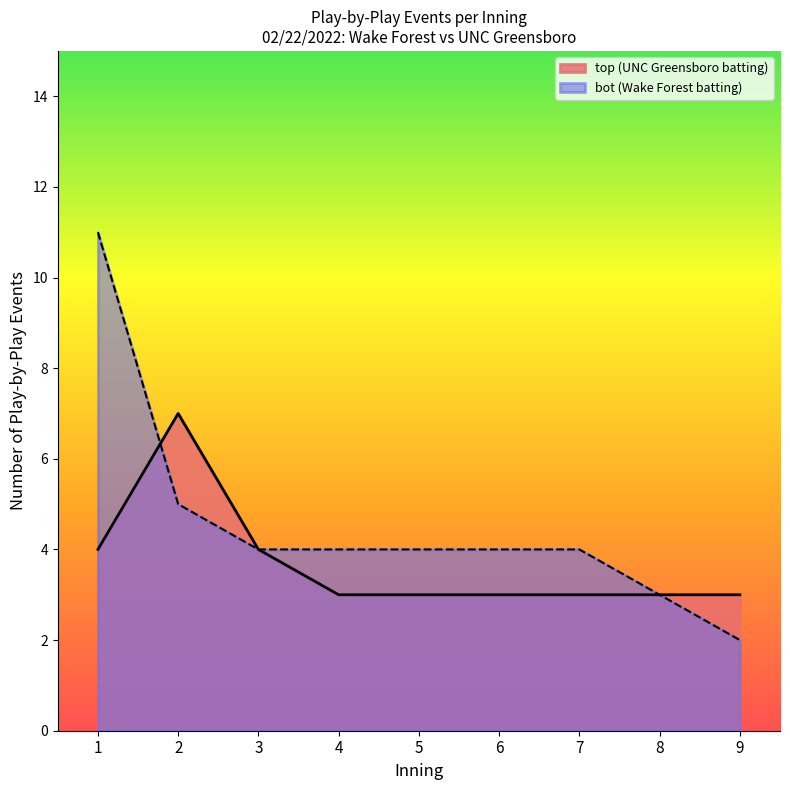

Read the top_innings value at 7.

3